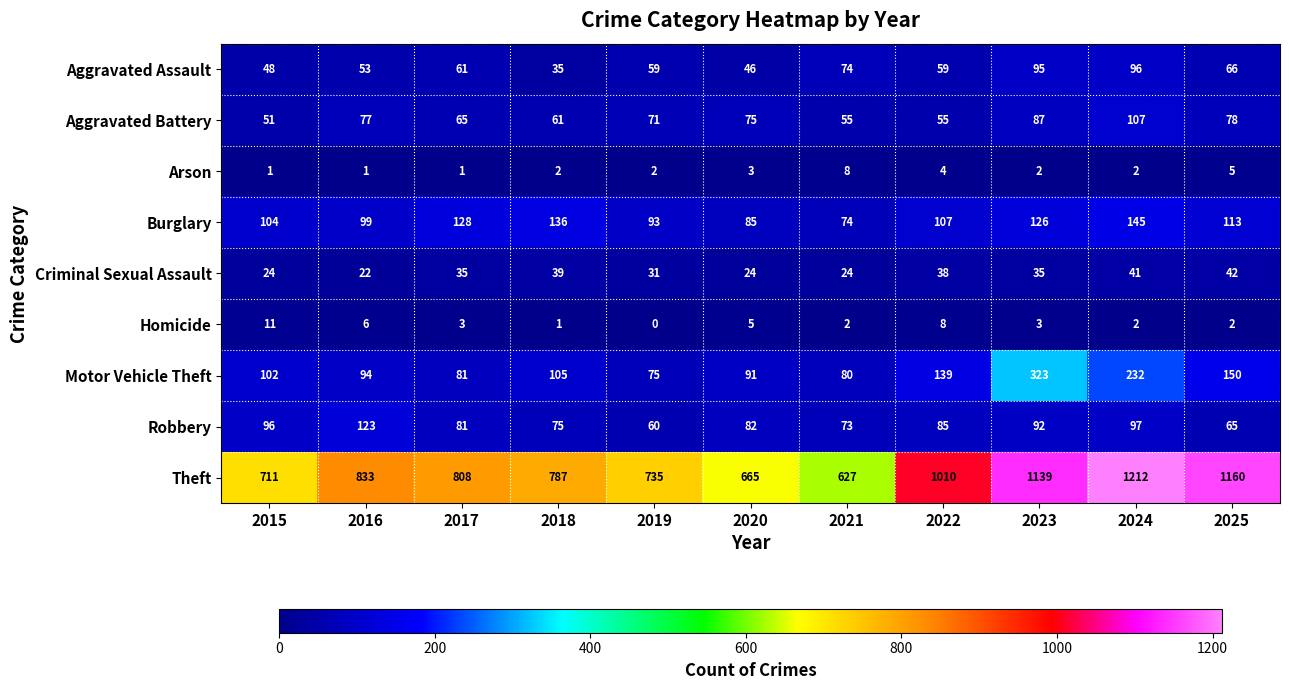

At which label does Burglary first exceed 107?

2017